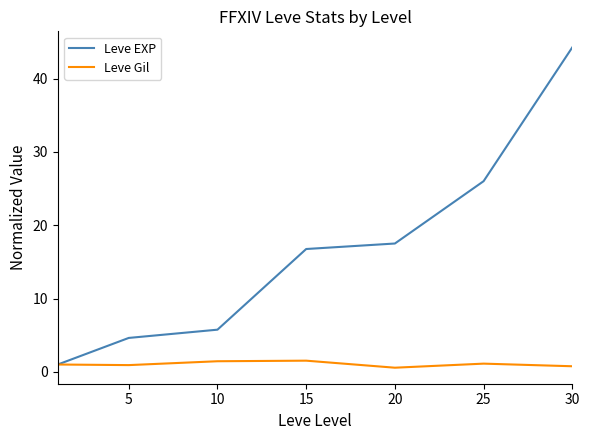

What is the minimum value shown in the chart?

0.6